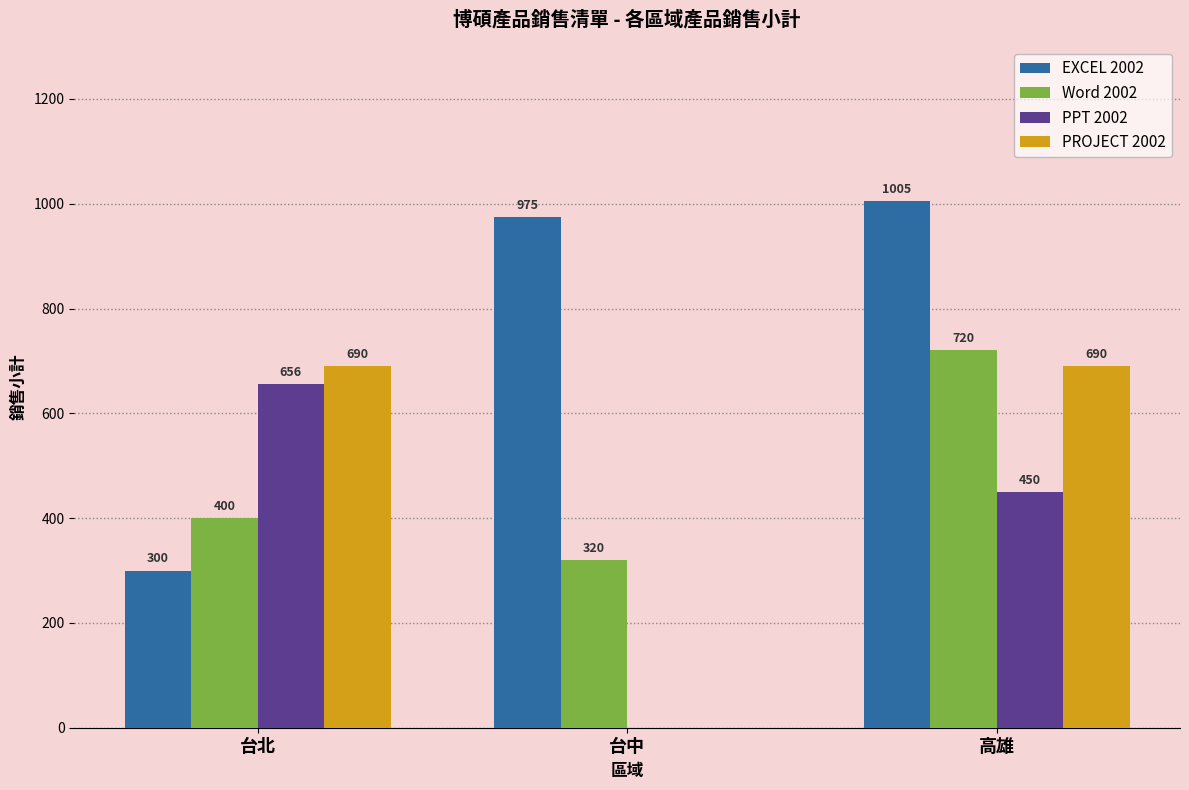

Which series has the largest total across all categories?

EXCEL 2002